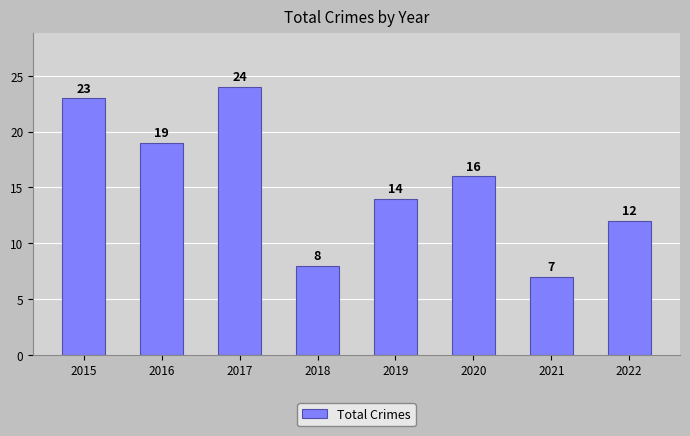

Which category has the highest value across all series?

2017